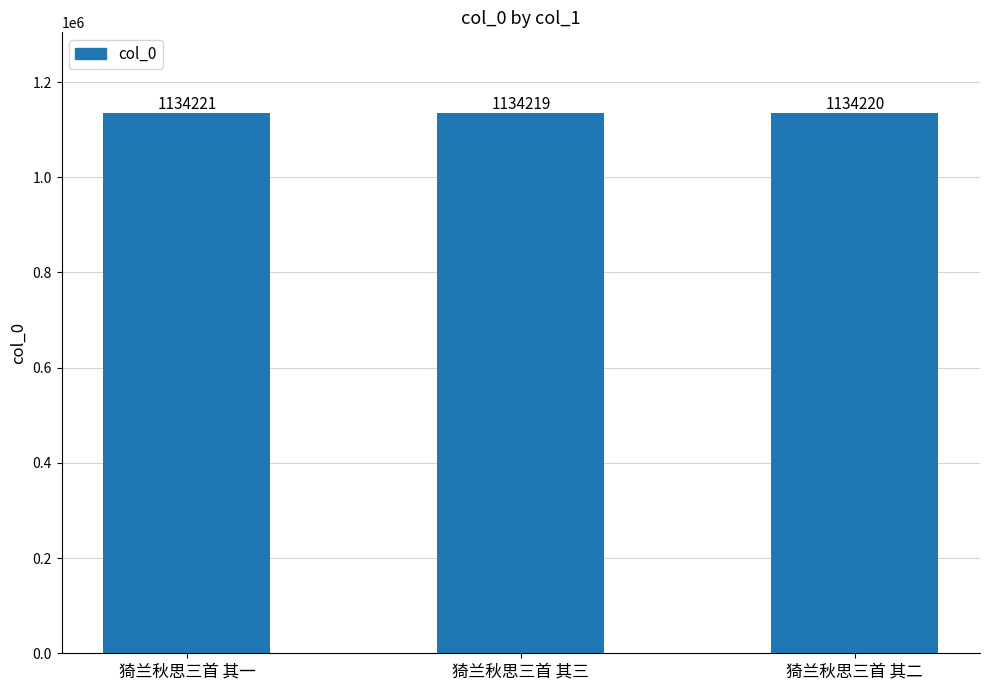

Does the chart contain stacked bars?

No